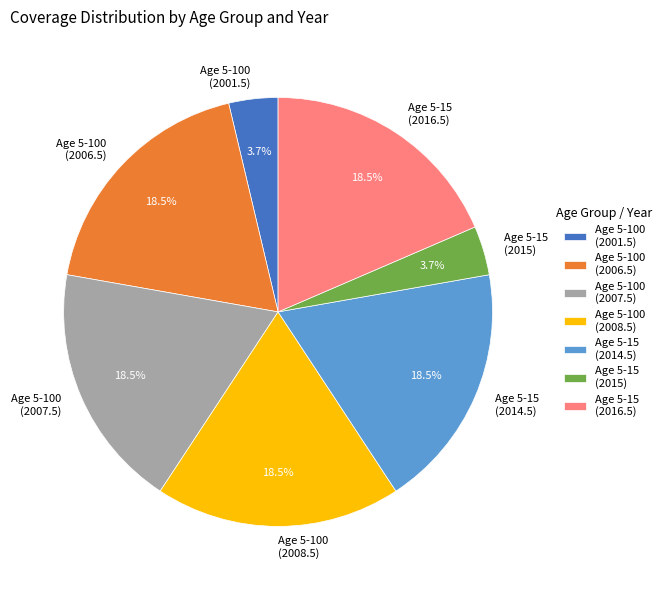

Is Age 5-100 (2008.5) the majority of the pie?

No